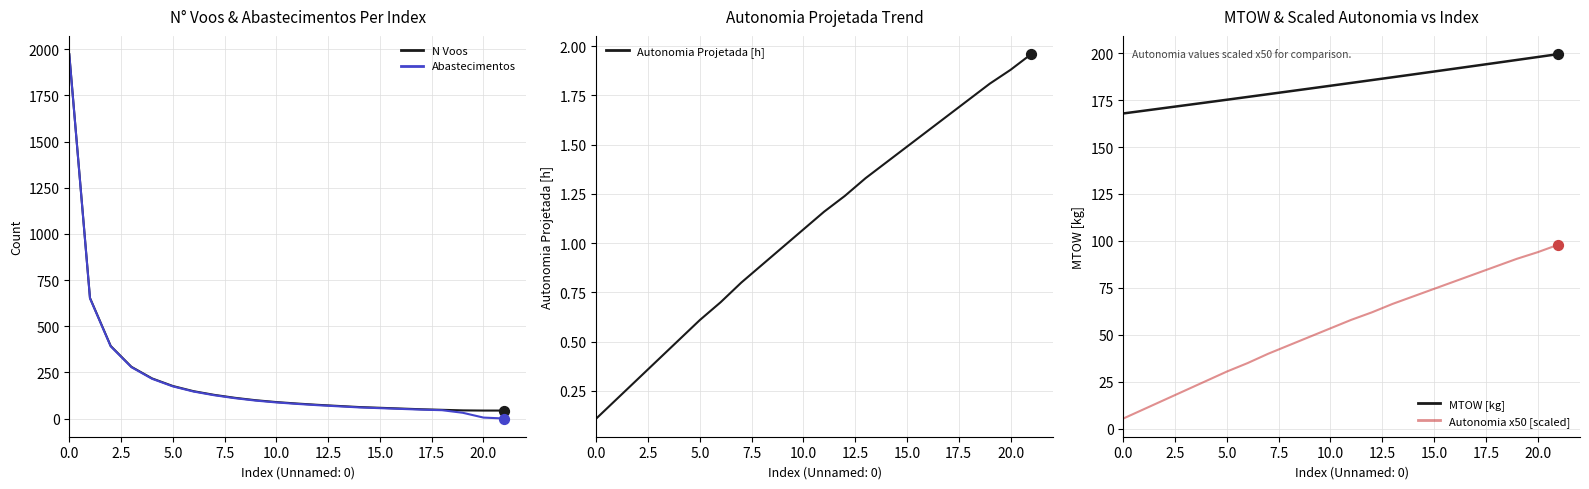

What are all the series names shown in the legend?

N Voos, Abastecimentos, Autonomia Projetada [h], MTOW [kg], Autonomia x50 [scaled]